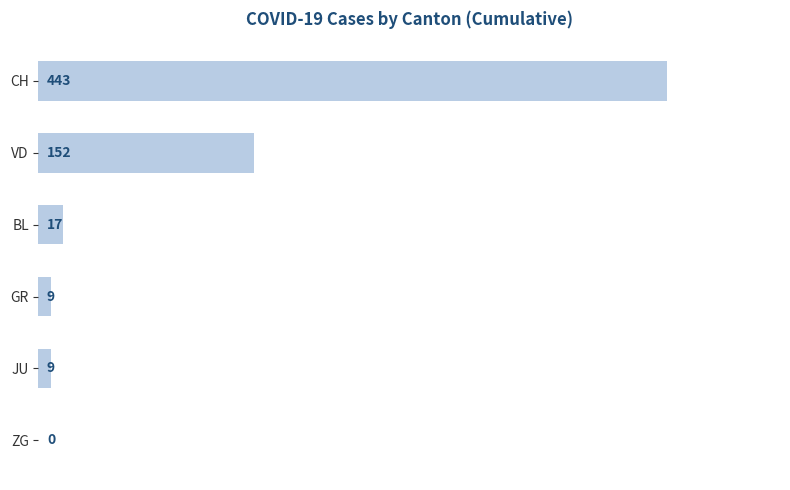

Reading top to bottom, what are all the values shown in this chart?

CH=443	VD=152	BL=17	GR=9	JU=9	ZG=0